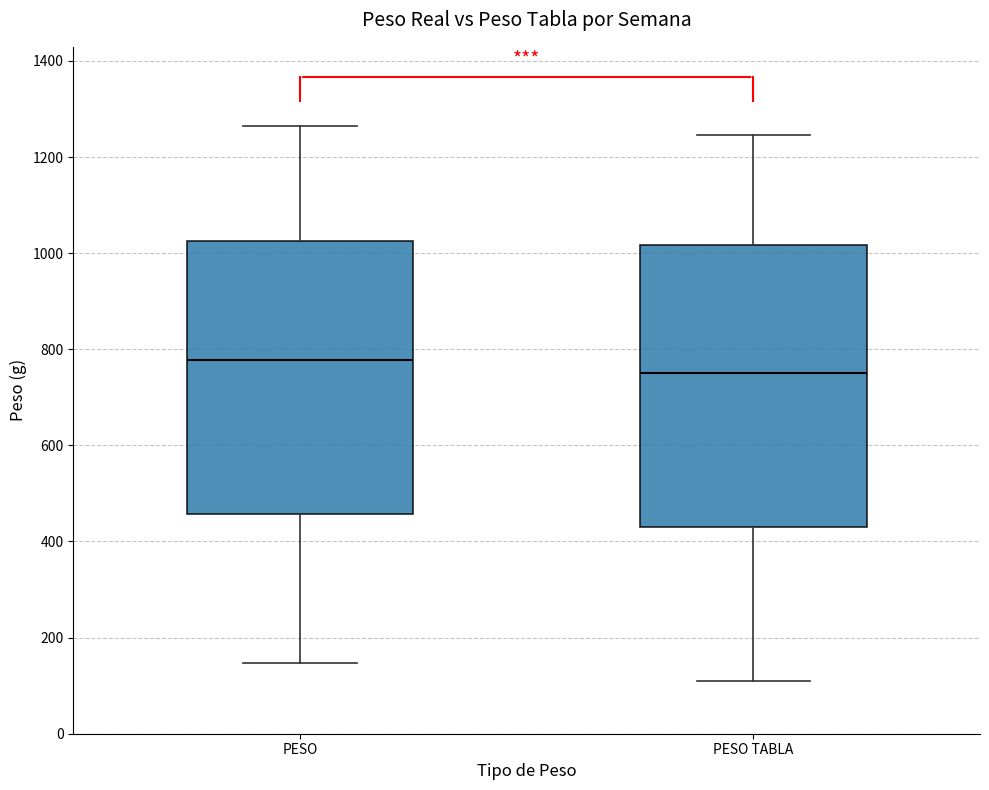

Comparing the boxes themselves (not the whiskers), which one is the tallest?

PESO TABLA